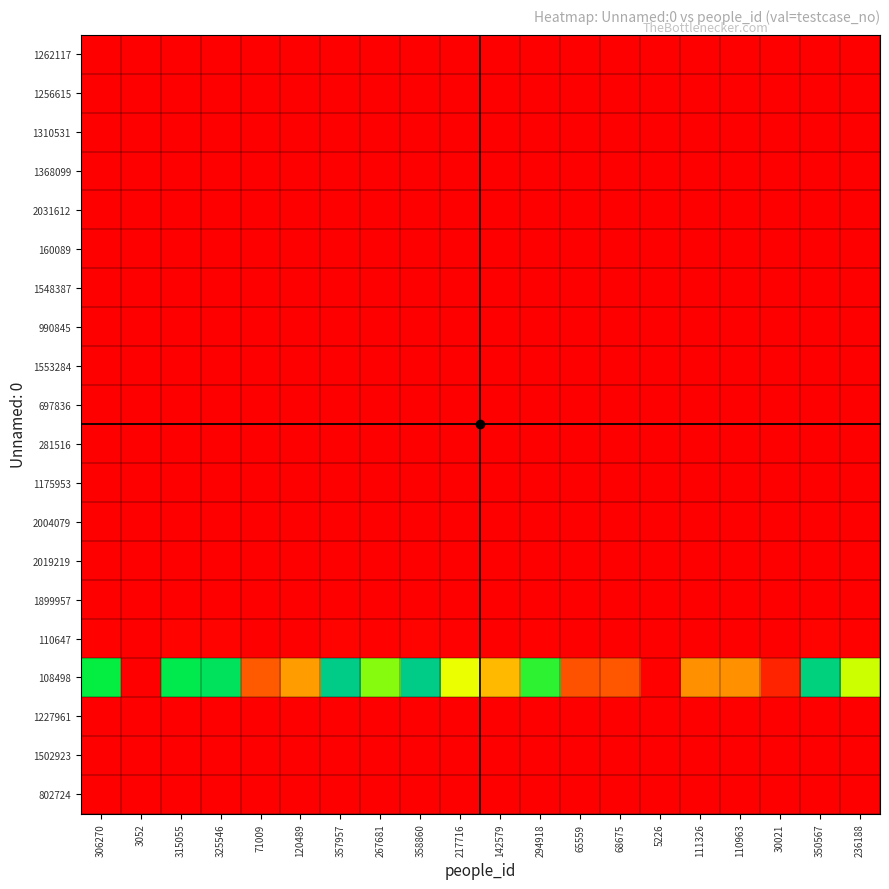

What is the spread (max minus min) of values at 3052?

108478.7